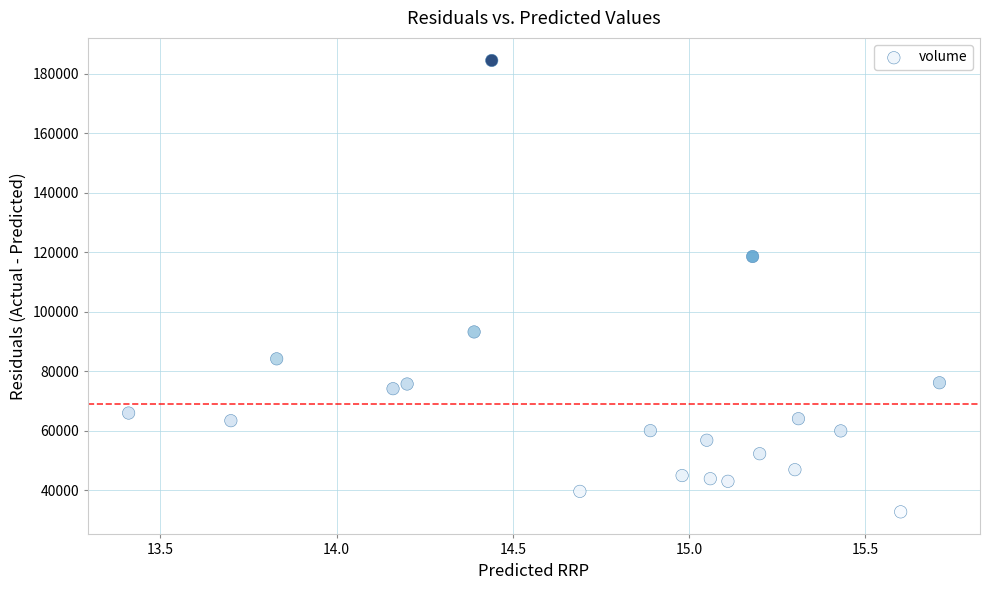

What Y value in the scatter plot is closest to 108617?

118586